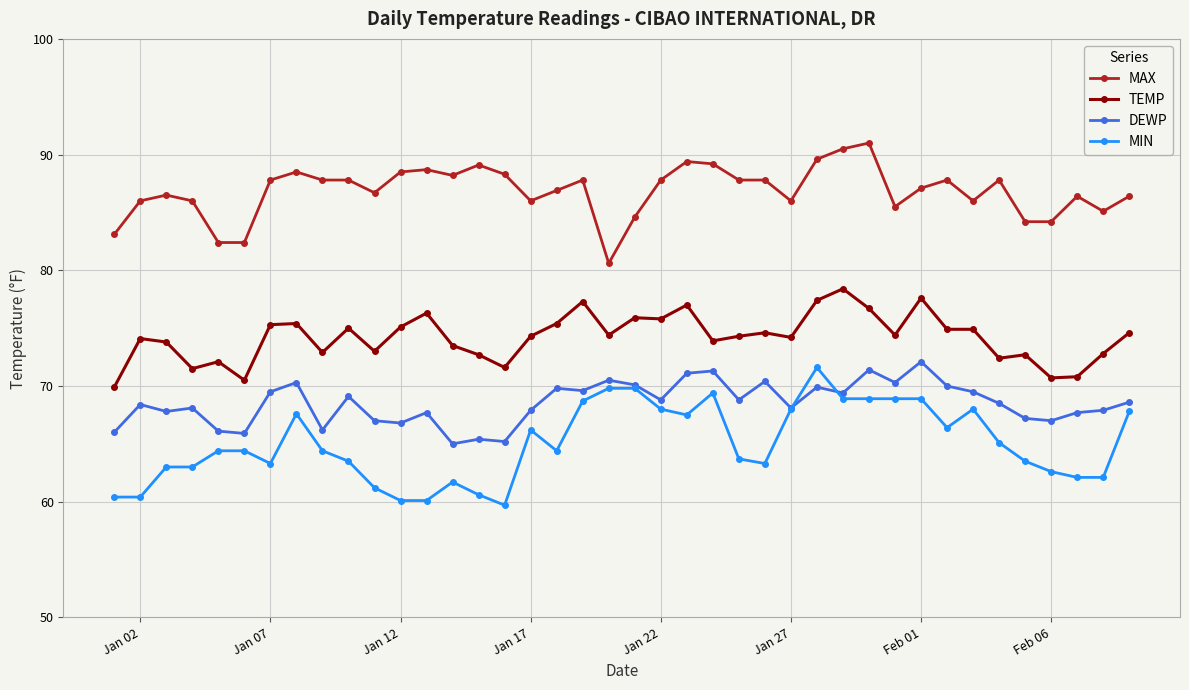

Which series has the largest total across all categories?

MAX